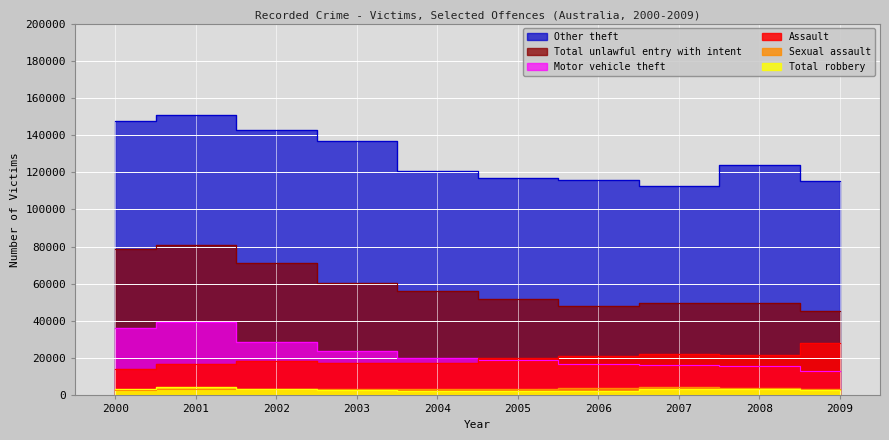

How many data points in Total unlawful entry with intent are above 56137?

4